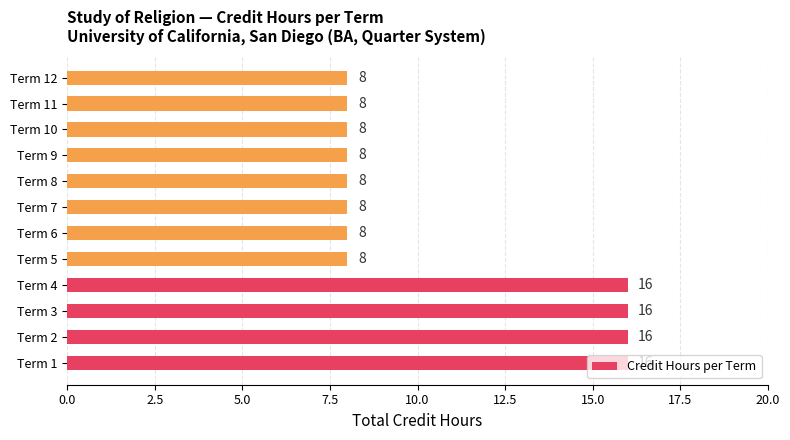

What is the sum of the values at Term 5 and Term 7?

16